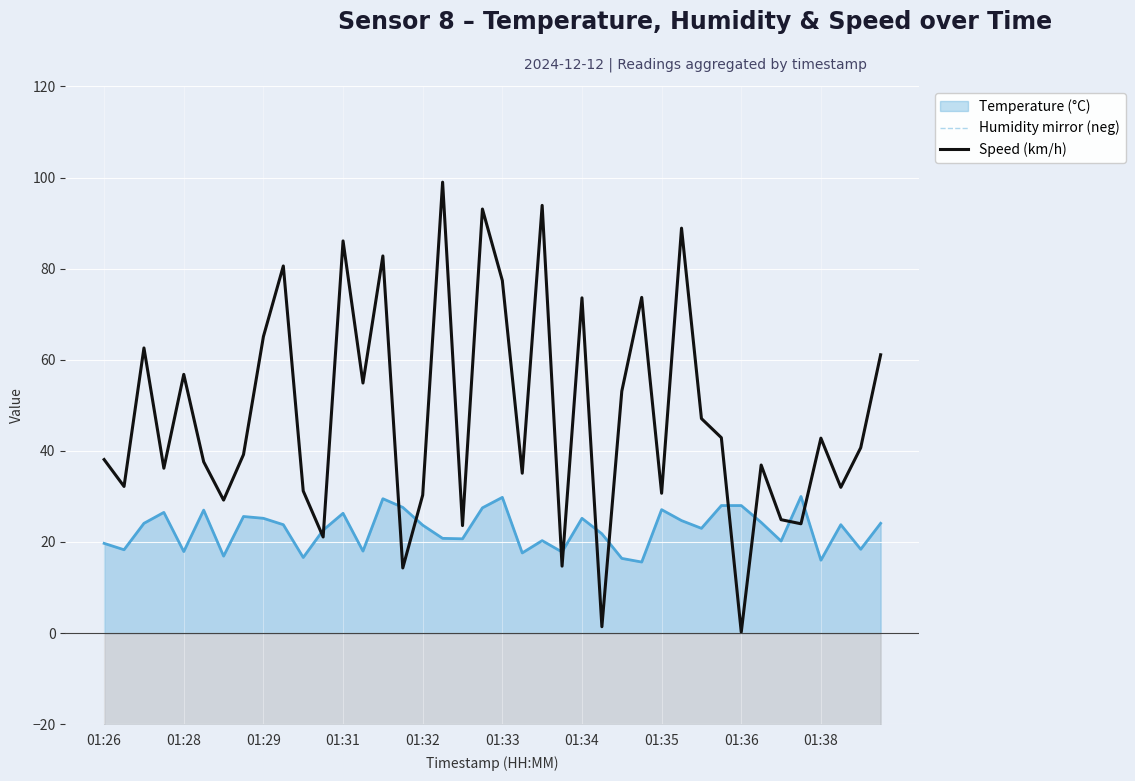

What is the highest value of the Speed (km/h) series?

99.0